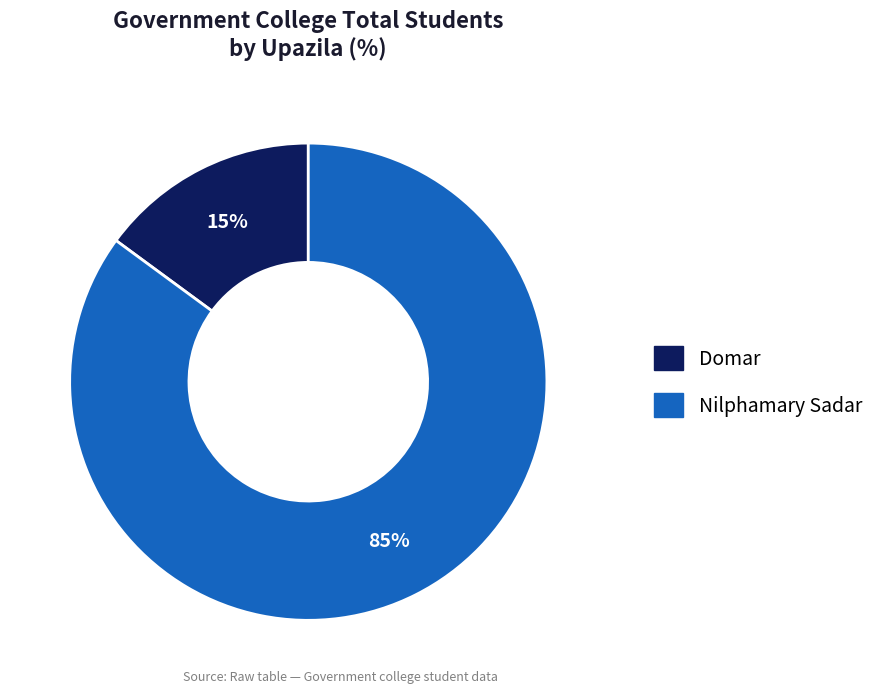

How many slices are in this pie chart?

2